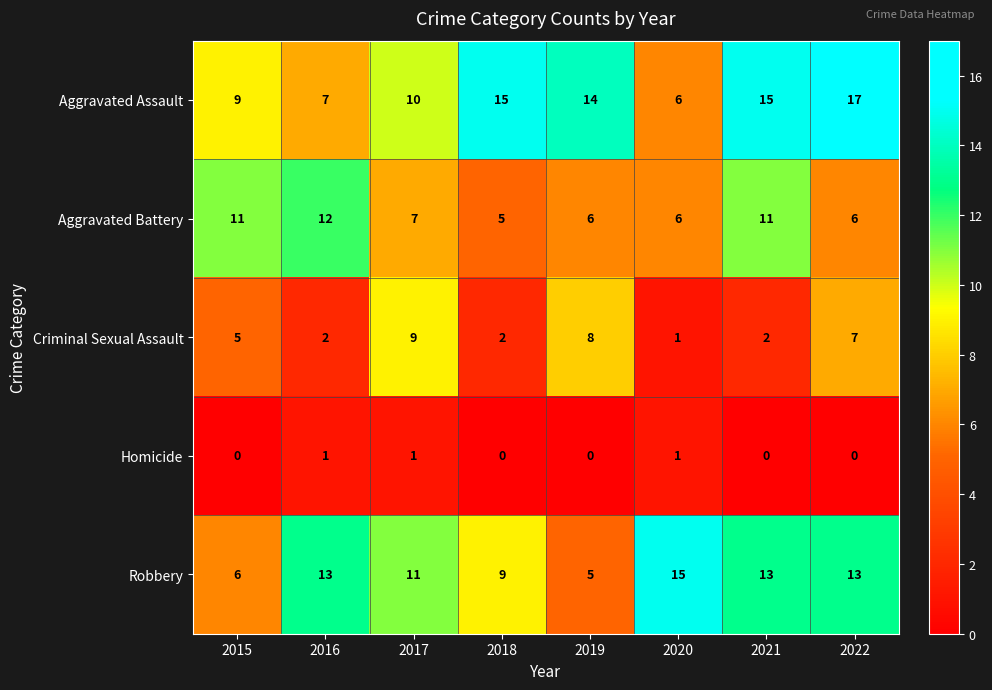

Rank the series at 2015 from highest to lowest value.

Aggravated Battery, Aggravated Assault, Robbery, Criminal Sexual Assault, Homicide